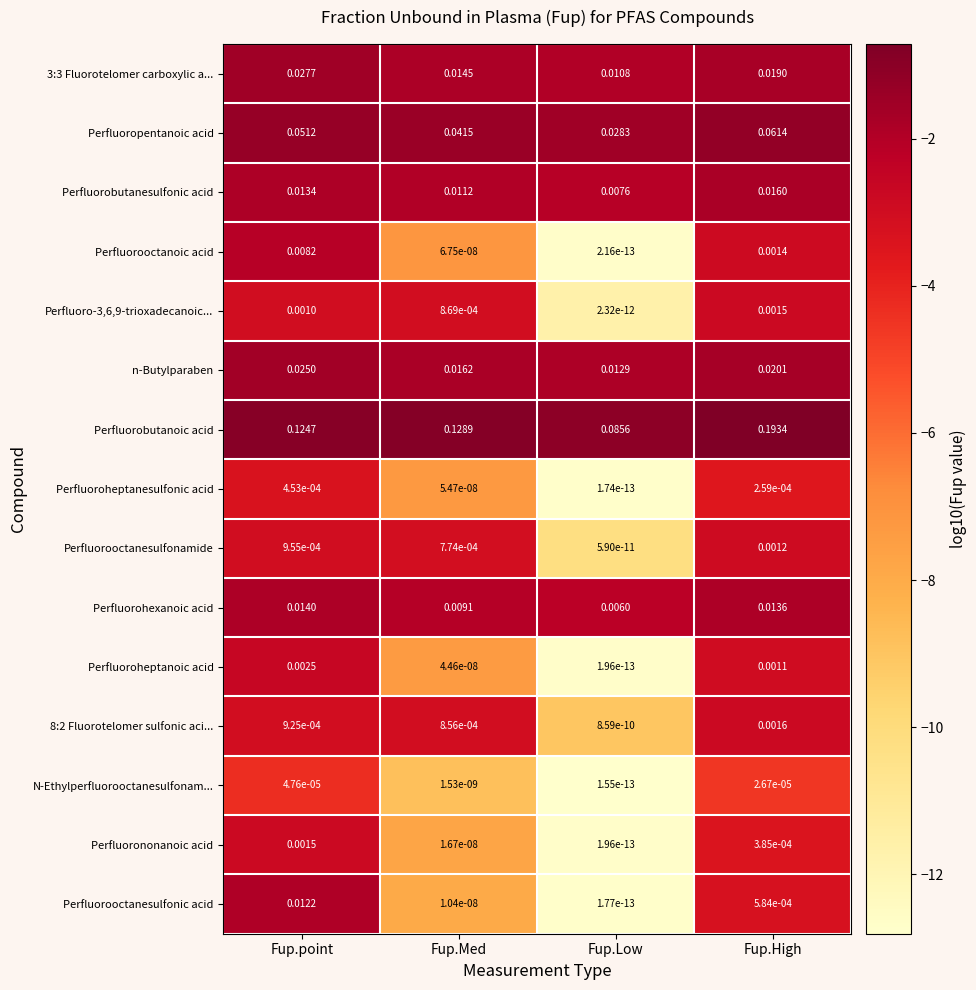

Is the value of Perfluorooctanesulfonamide at Fup.Med greater than the value of Perfluoropentanoic acid at Fup.Med?

No